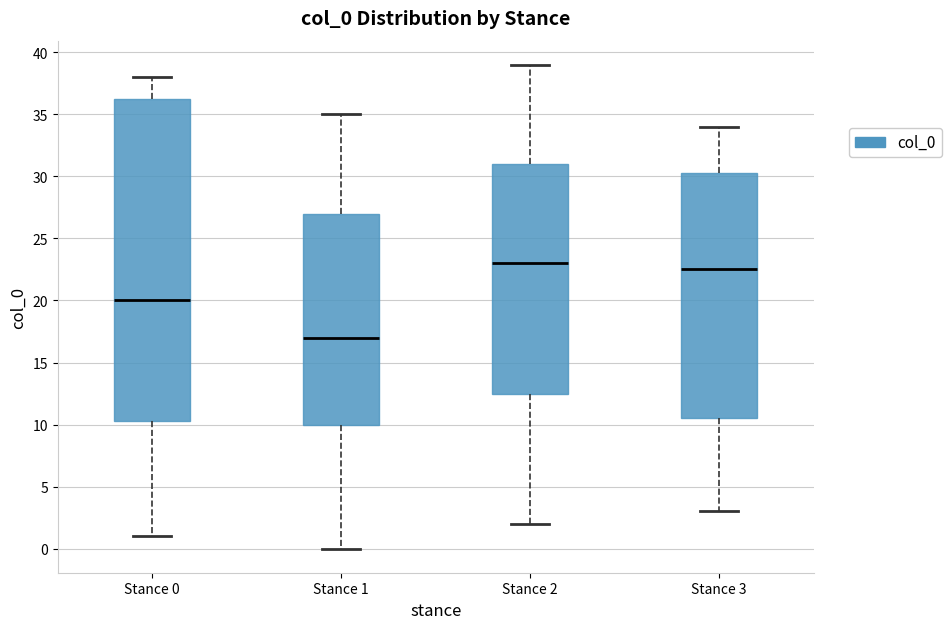

Where does the lower whisker of the box for Stance 1 end on the y-axis? The values are not printed on the chart, so give them approximately, as read against the axis.

0.0